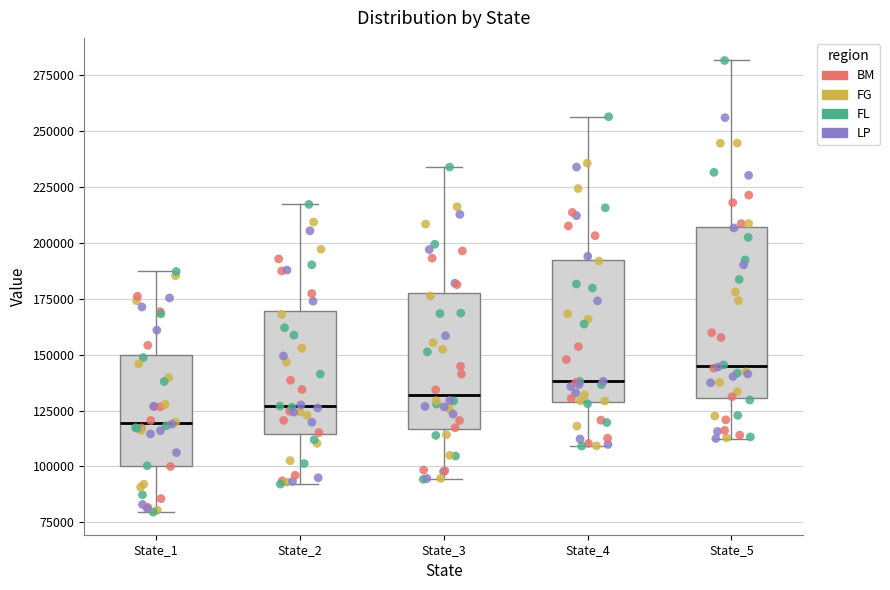

Reading left to right, transcribe this box plot: for each box, give where its median line is, the range the box spans, and where its two whiskers end, as read against the y-axis. The values are not printed on the chart, so give them approximately, as read against the axis.

State_1: median 120000, box 100000 to 150000, whiskers 80000 to 185000
State_2: median 125000, box 115000 to 170000, whiskers 90000 to 215000
State_3: median 130000, box 115000 to 175000, whiskers 95000 to 235000
State_4: median 140000, box 130000 to 190000, whiskers 110000 to 255000
State_5: median 145000, box 130000 to 205000, whiskers 110000 to 280000